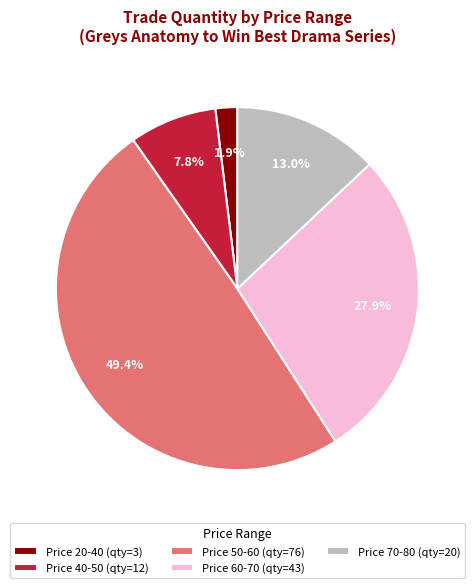

What is the ratio of the value at Price 60-70 (qty=43) to the value at Price 40-50 (qty=12)?

3.6